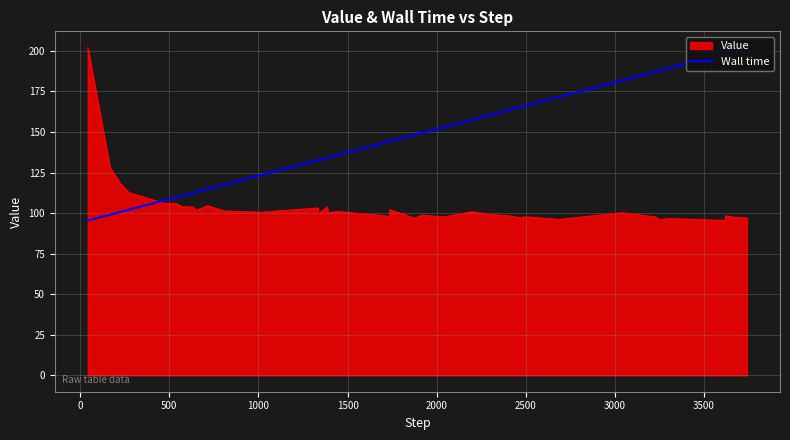

List the series in order of their overall mean, highest first.

Wall time, Value